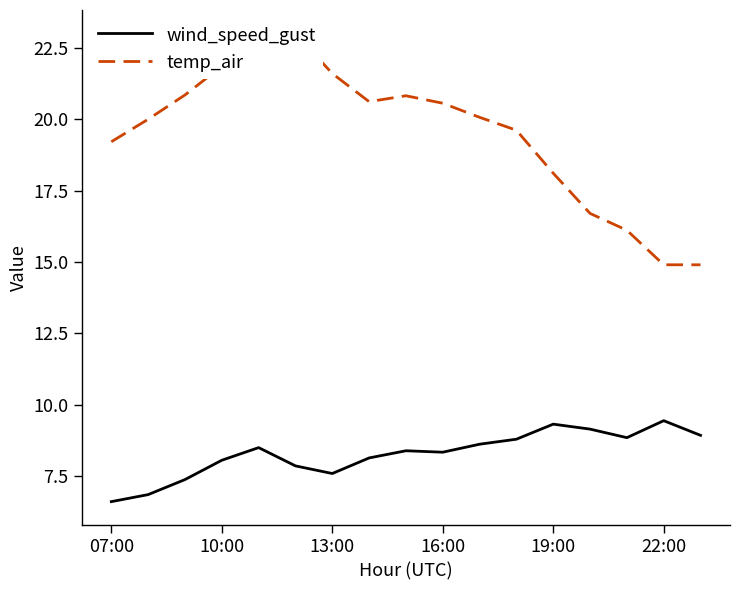

Is it true that wind_speed_gust equals 6.6 at 07:00?

True